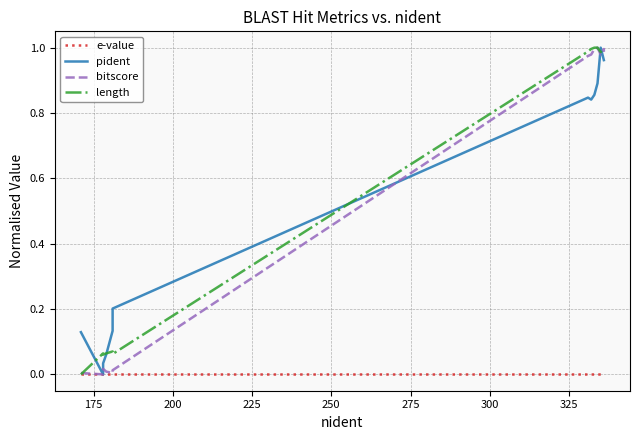

What is the average value of the pident series?

0.5